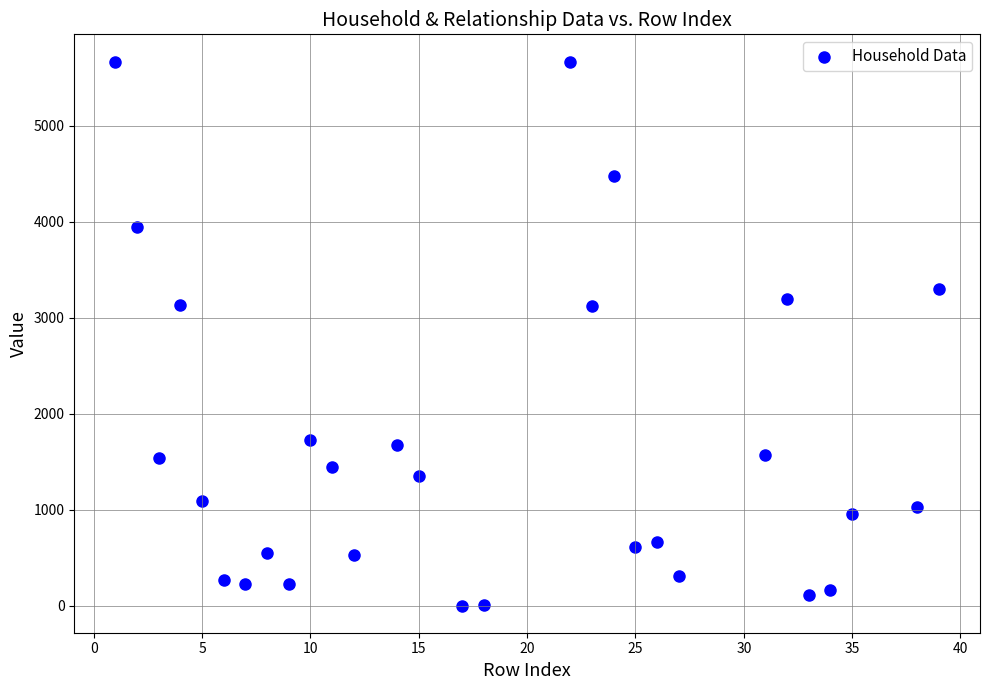

What is the range of X values (max minus min)?

38.0